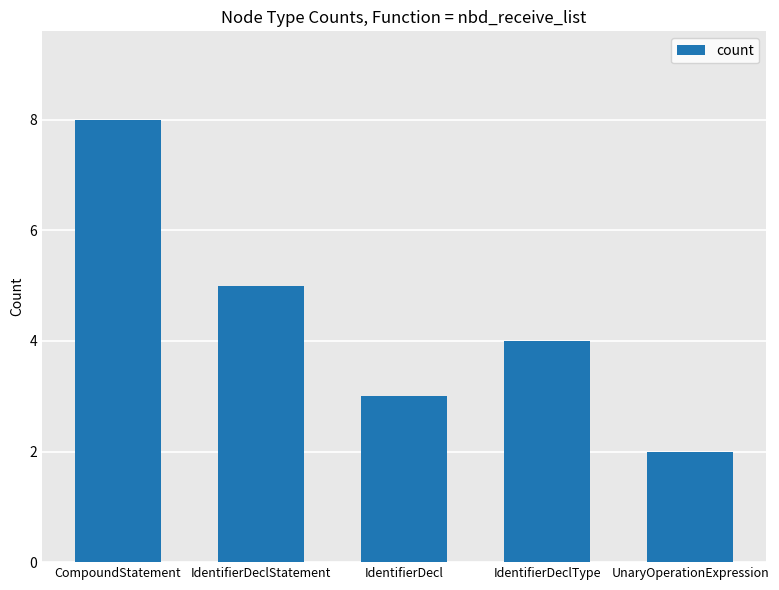

What position from the left is IdentifierDeclStatement?

2